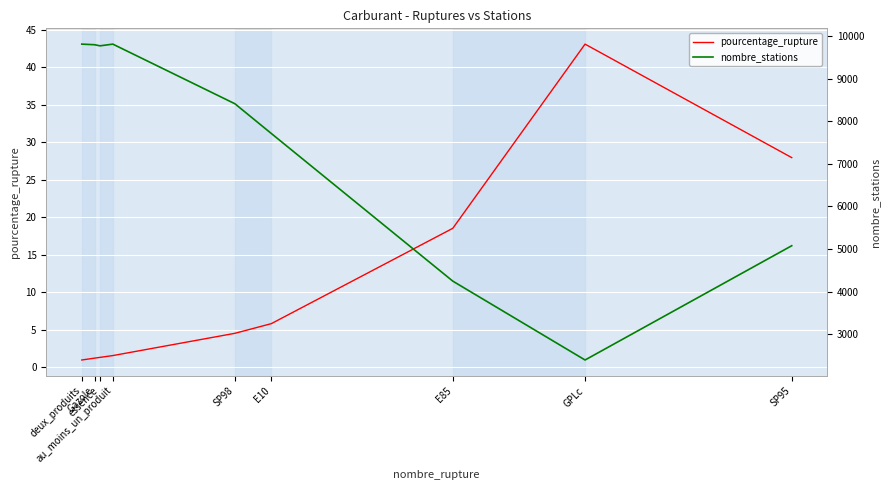

Does the chart display data point markers on the line(s)?

No